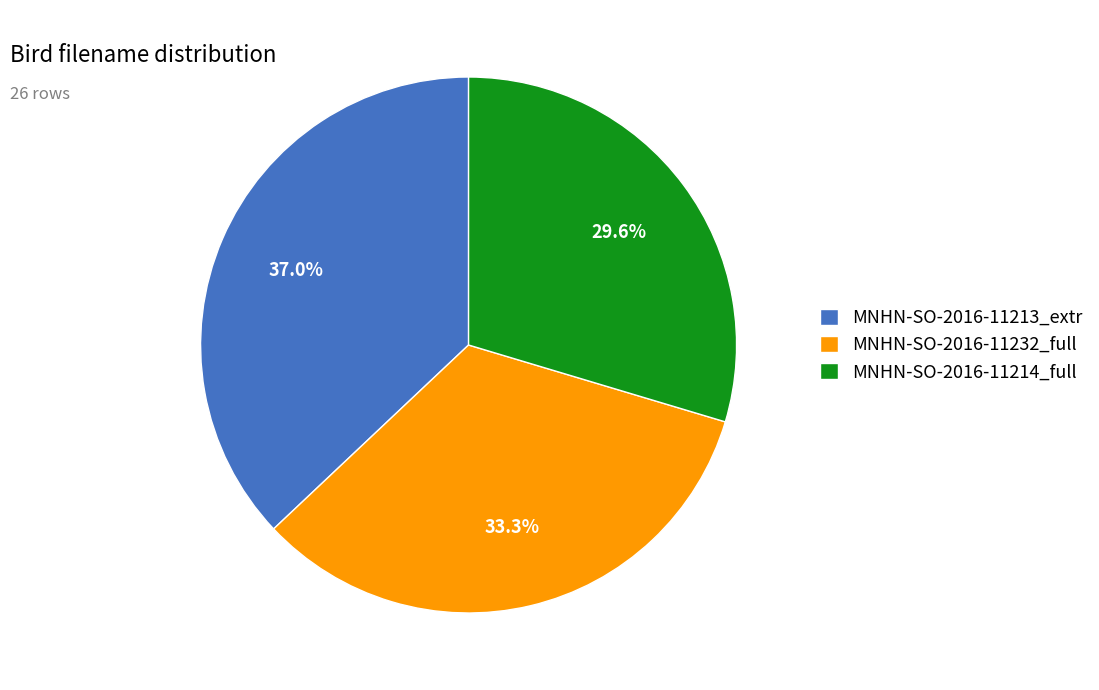

Which has a higher value, MNHN-SO-2016-11214_full or MNHN-SO-2016-11232_full?

MNHN-SO-2016-11232_full